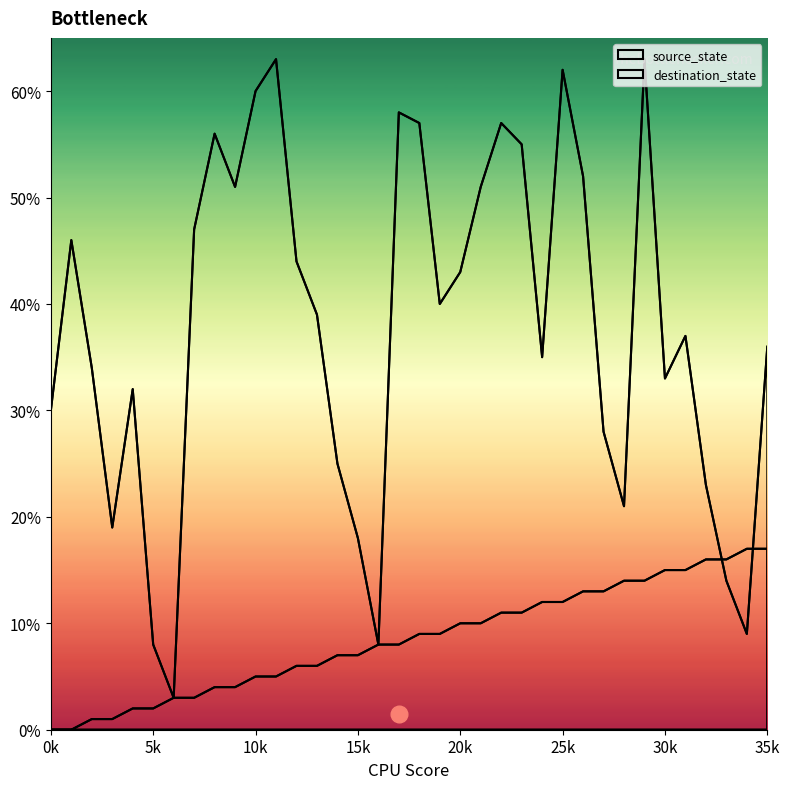

What is the difference between the highest and lowest values at 21?

41